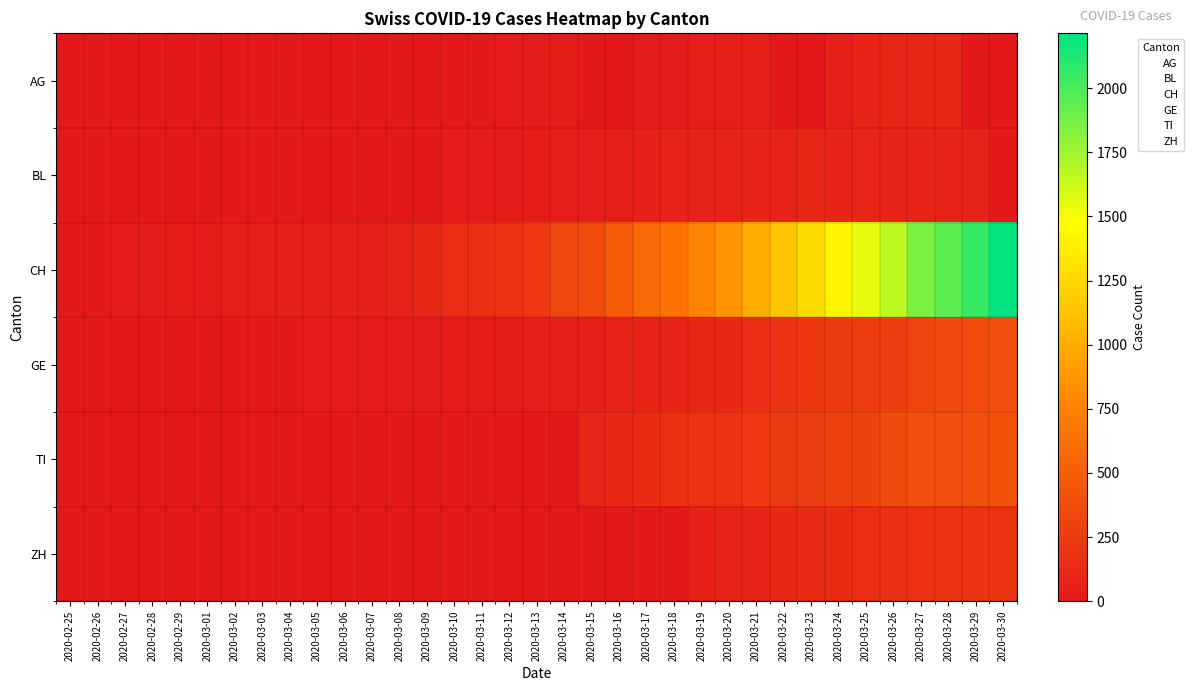

List the labels in order of ZH value, smallest first.

2020-02-25, 2020-02-26, 2020-02-27, 2020-02-28, 2020-02-29, 2020-03-01, 2020-03-02, 2020-03-03, 2020-03-04, 2020-03-05, 2020-03-06, 2020-03-07, 2020-03-08, 2020-03-09, 2020-03-10, 2020-03-11, 2020-03-12, 2020-03-13, 2020-03-14, 2020-03-15, 2020-03-16, 2020-03-17, 2020-03-18, 2020-03-19, 2020-03-20, 2020-03-21, 2020-03-22, 2020-03-23, 2020-03-24, 2020-03-25, 2020-03-26, 2020-03-27, 2020-03-28, 2020-03-29, 2020-03-30